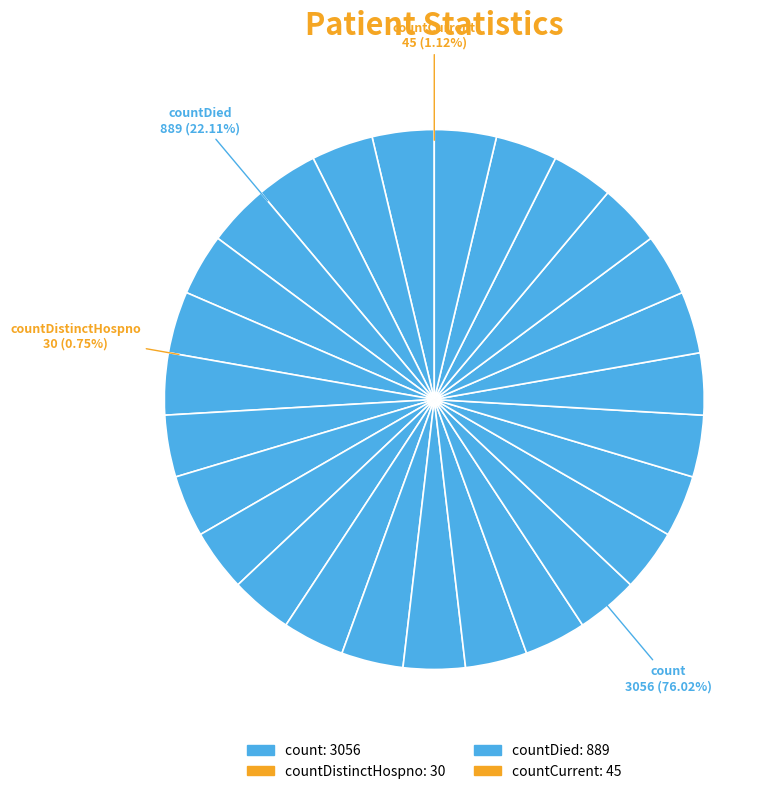

Which slice is the smallest?

countDistinctHospno